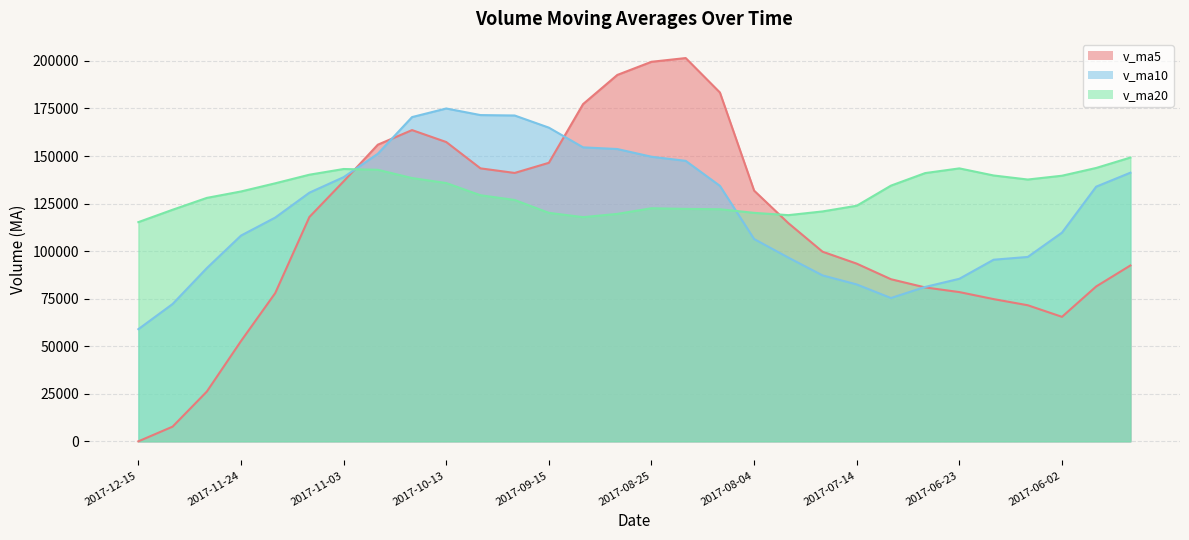

What is the value of the v_ma10 point at the 8th from the left?

151208.9